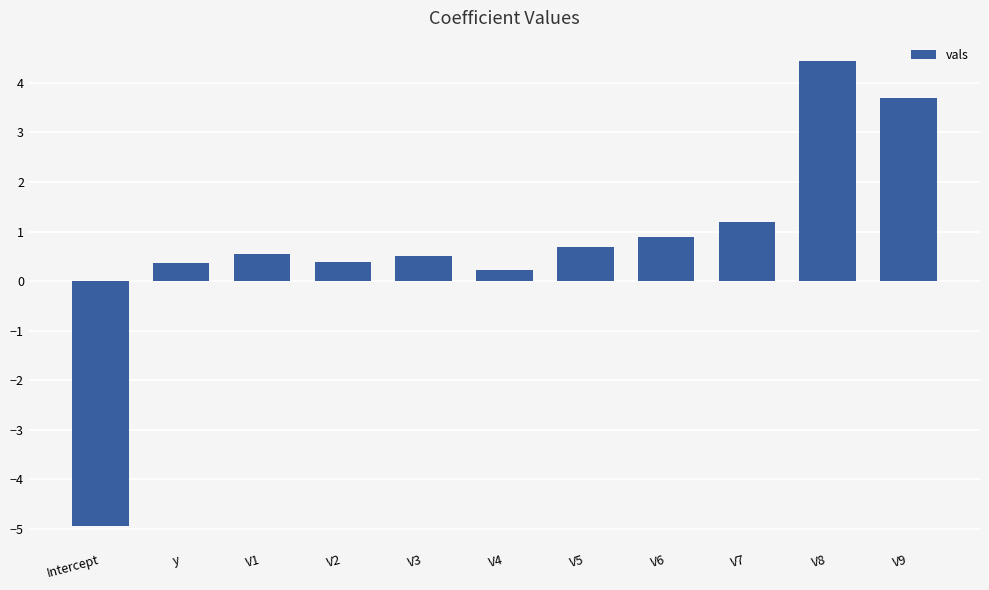

Read the value at y.

0.4